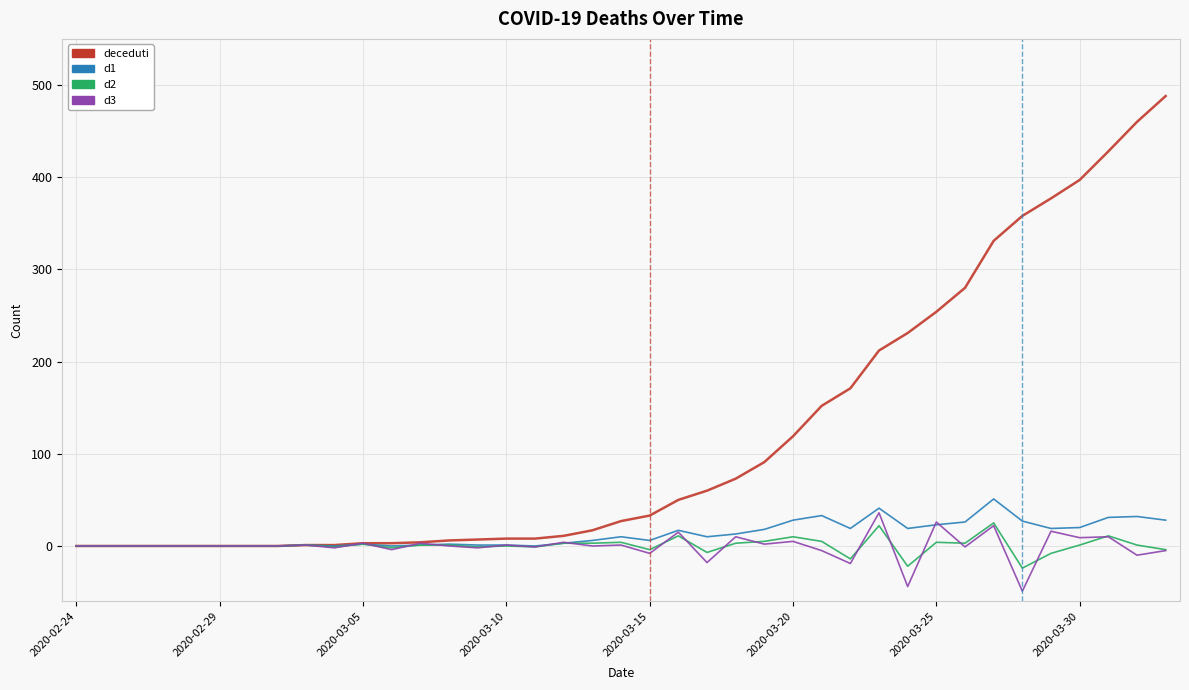

Which series has the largest range (max minus min)?

deceduti